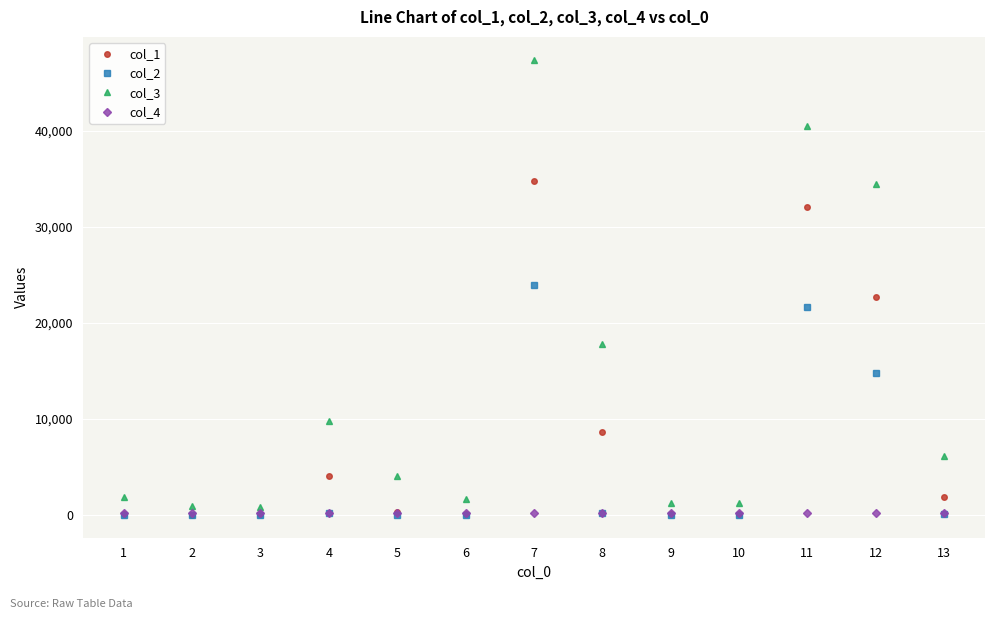

Which series has the largest range (max minus min)?

col_3